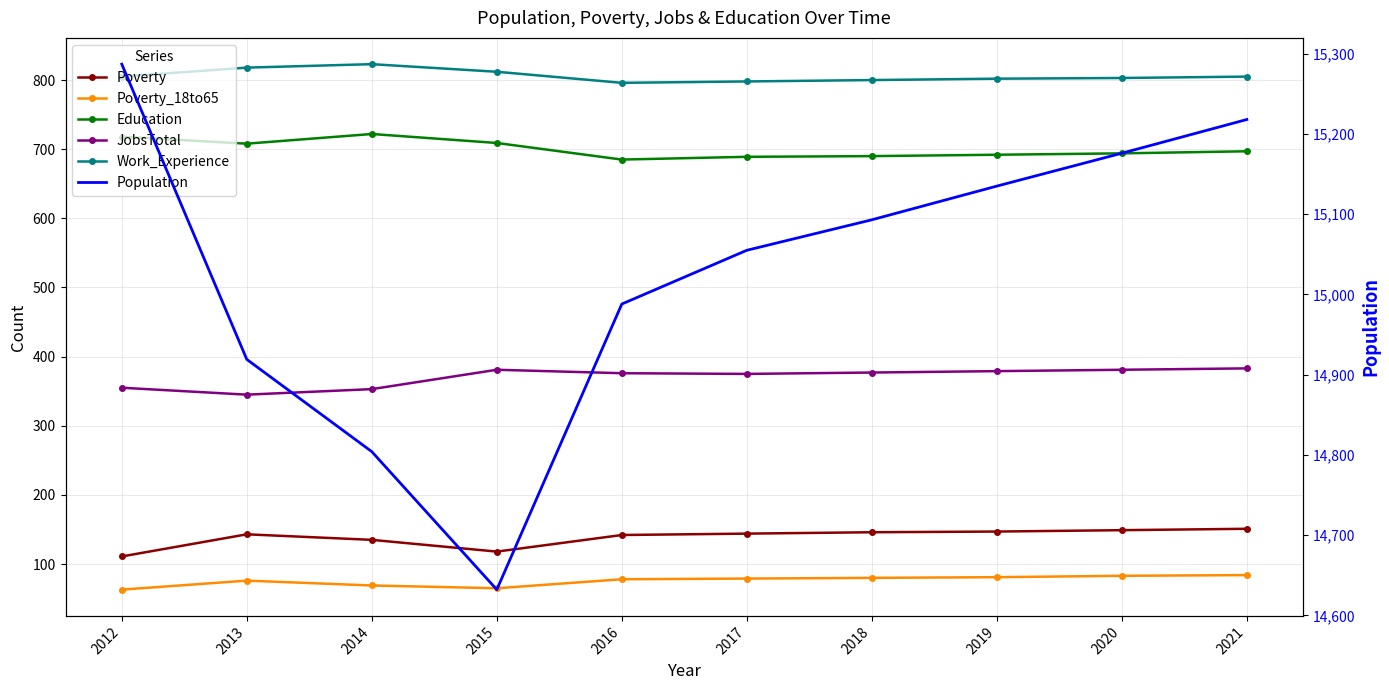

Which has a higher value, 2021 or 2014?

2021